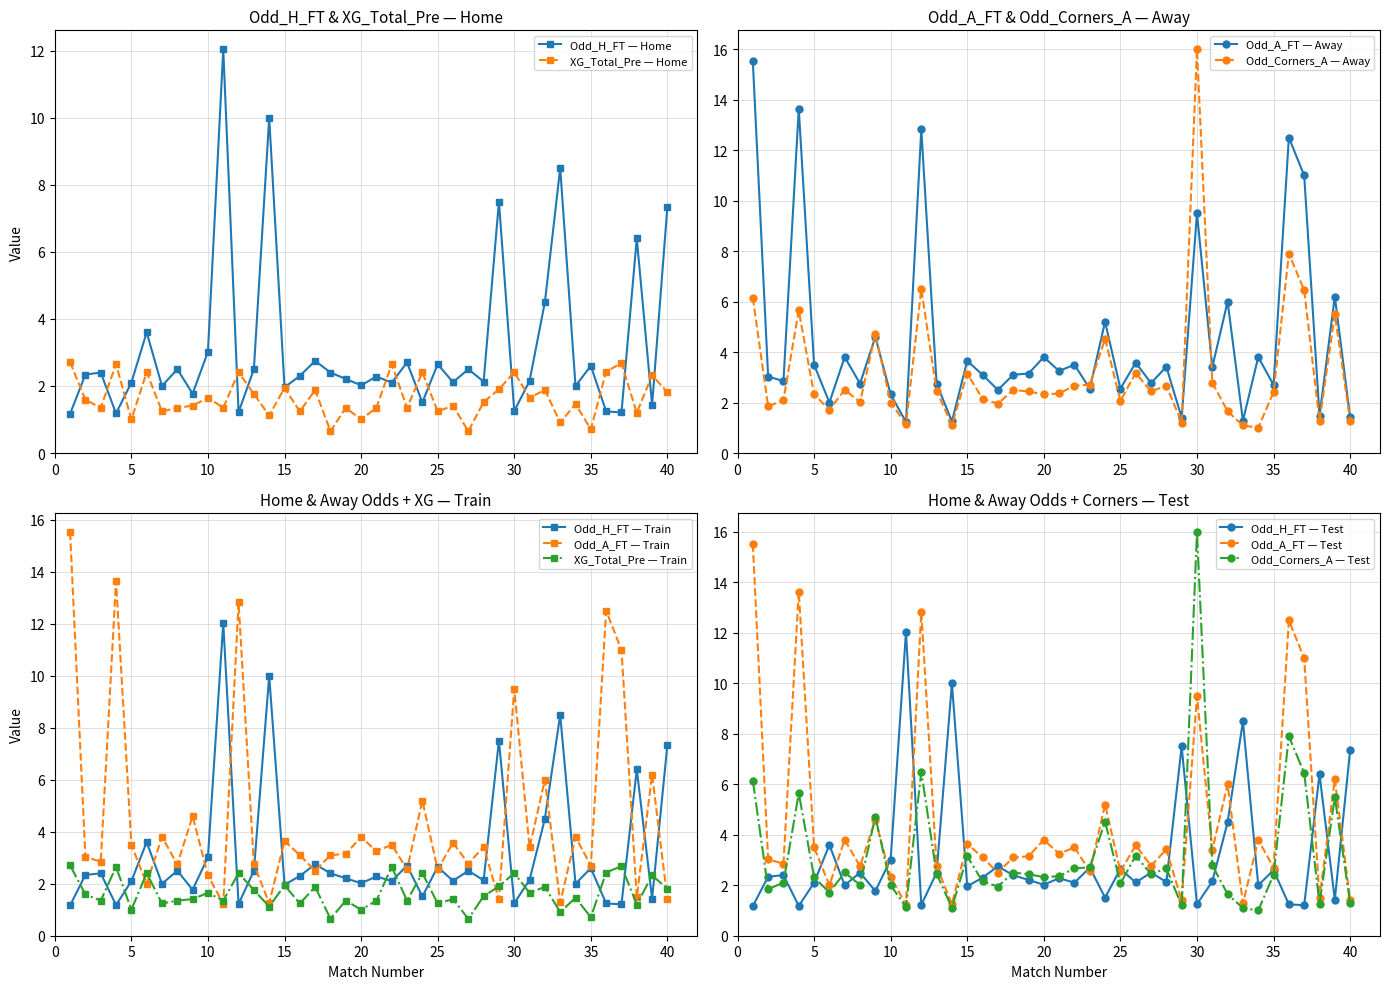

What is the total value across all series at 40?

11.8